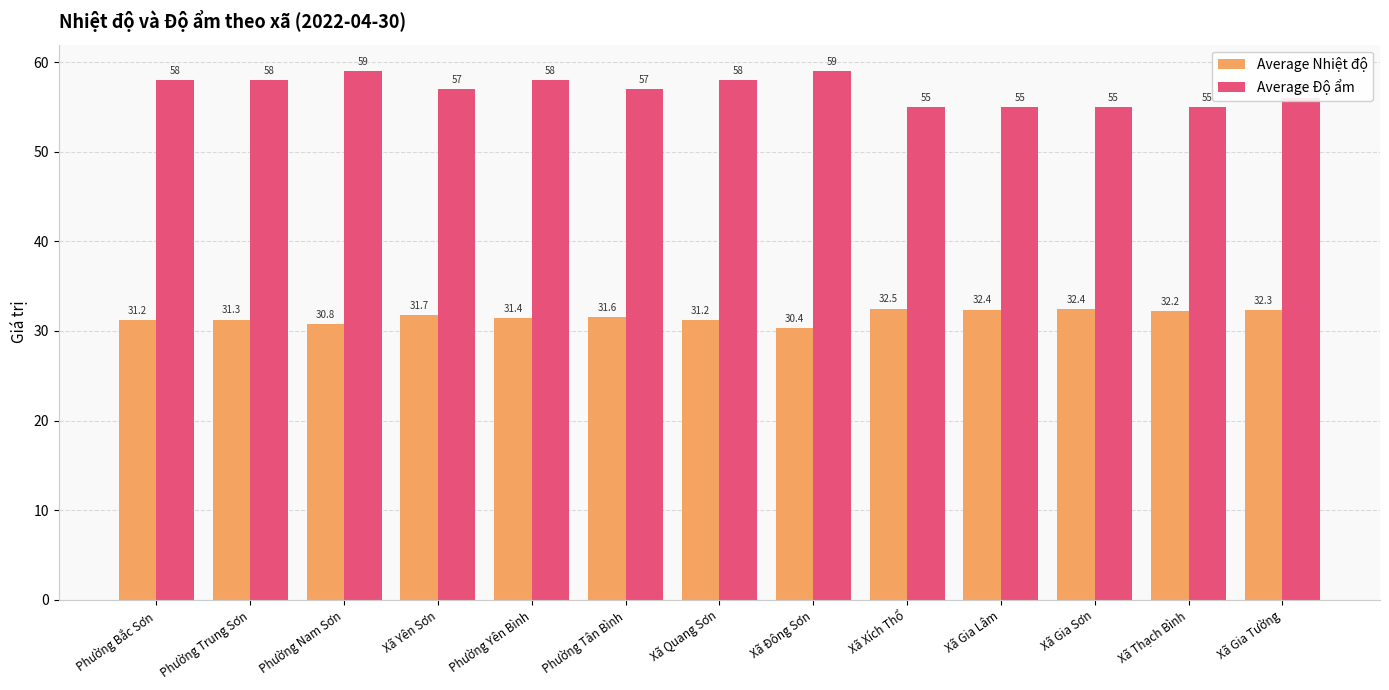

How many bars are there in each group?

2